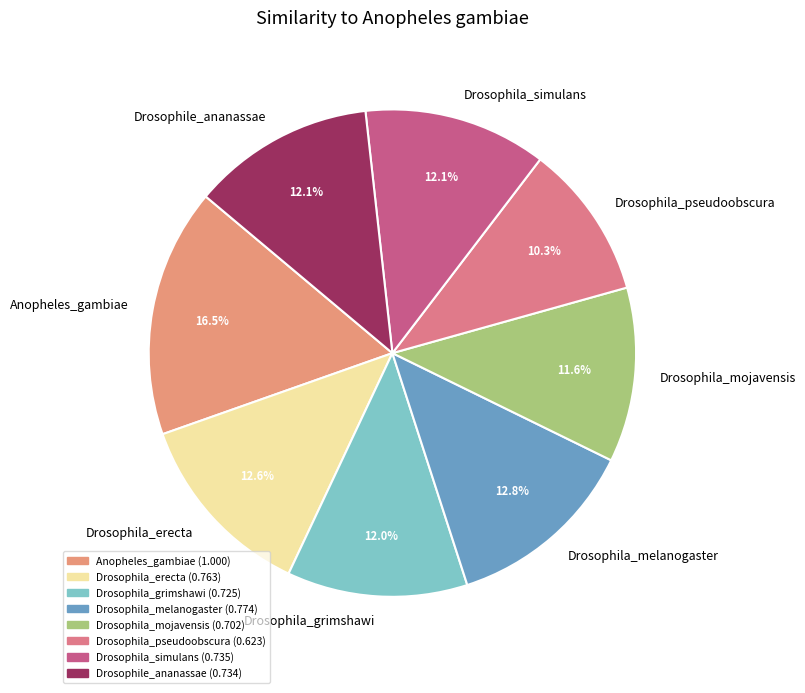

What percentage is the Drosophila_erecta slice, to the nearest percent?

13%